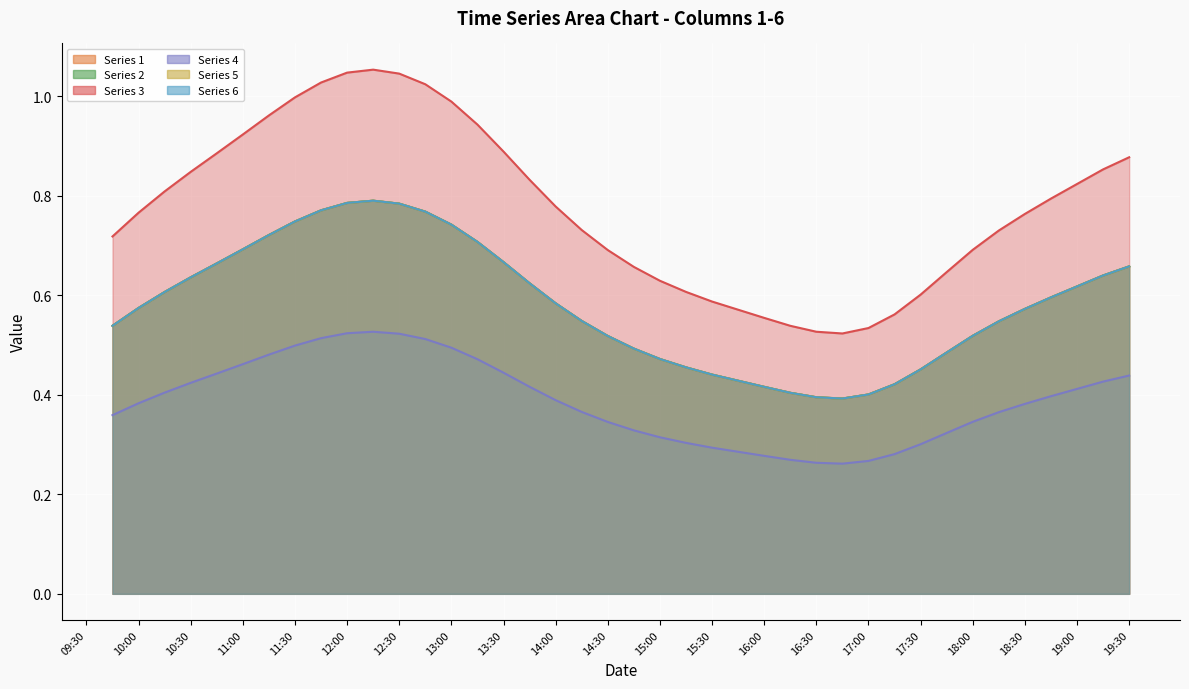

How many distinct data groups are displayed?

6